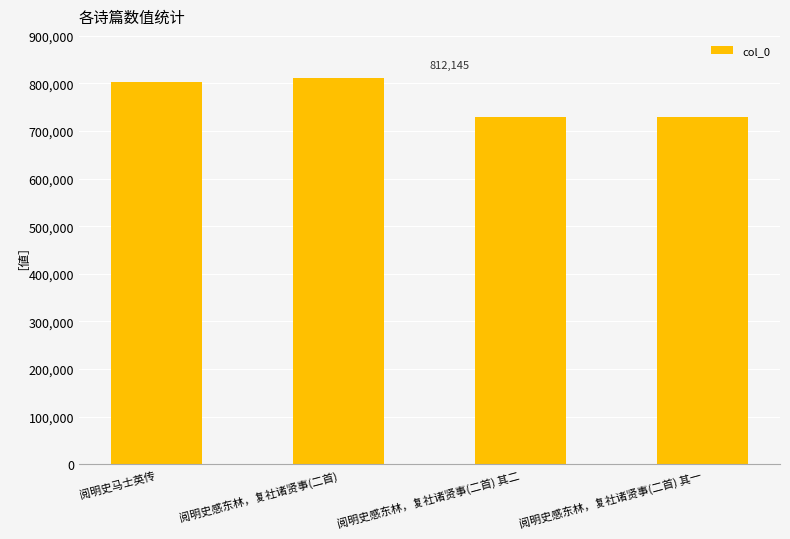

Is it true that the value at 阅明史感东林，复社诸贤事(二首) 其二 is 730128?

True